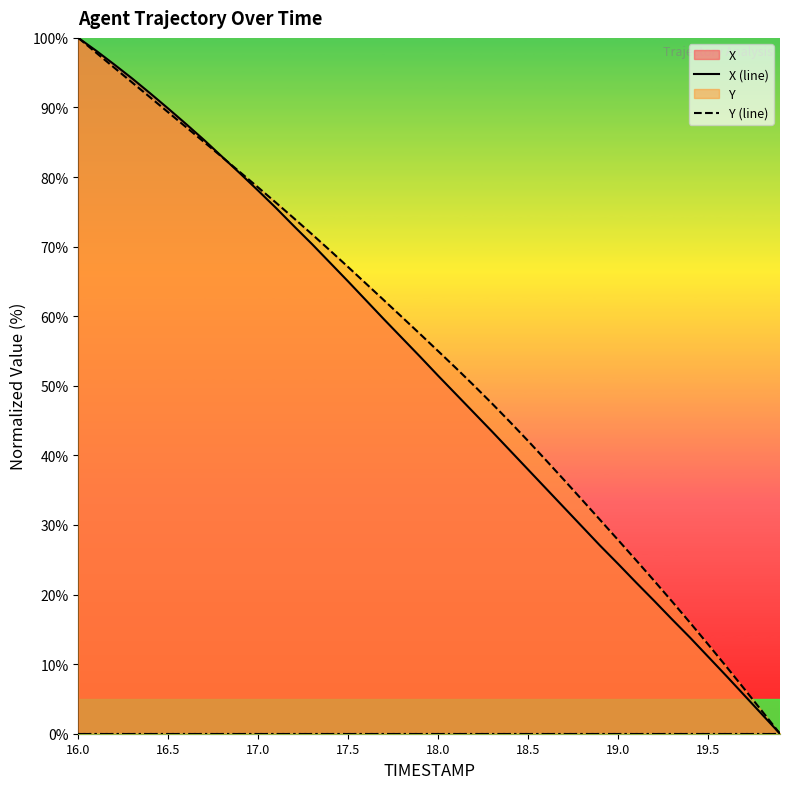

True or false: Y (line) has a value of 7.8 at 19.0.

False